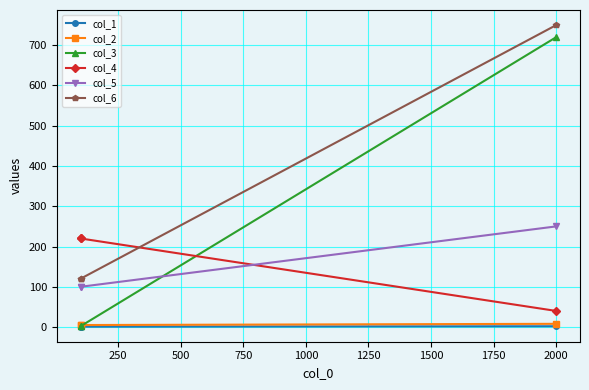

What is the sum of all col_2 values?

18